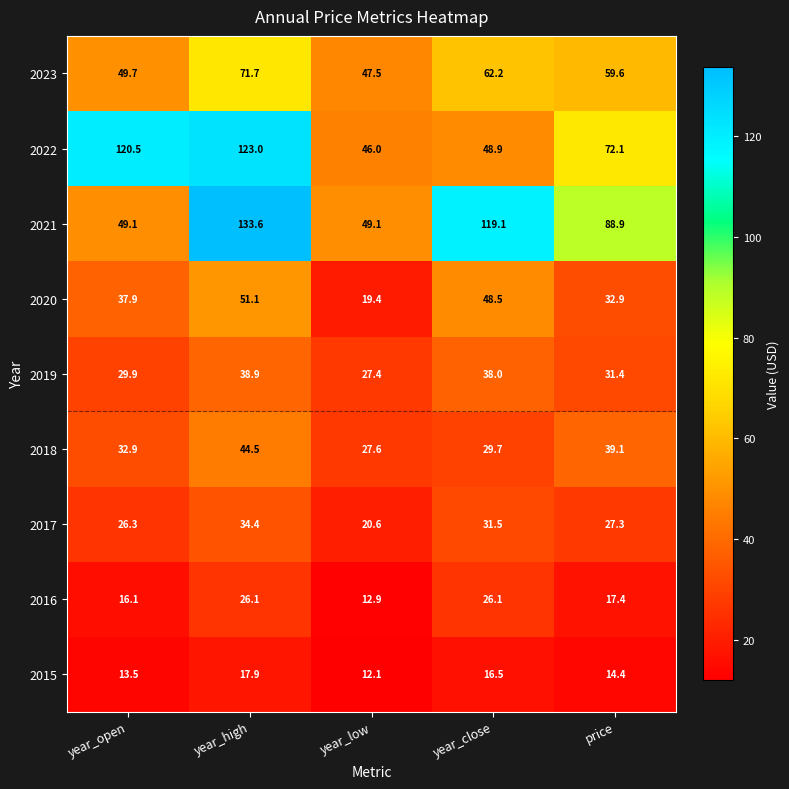

How many data points in 2015 are less than 14?

2